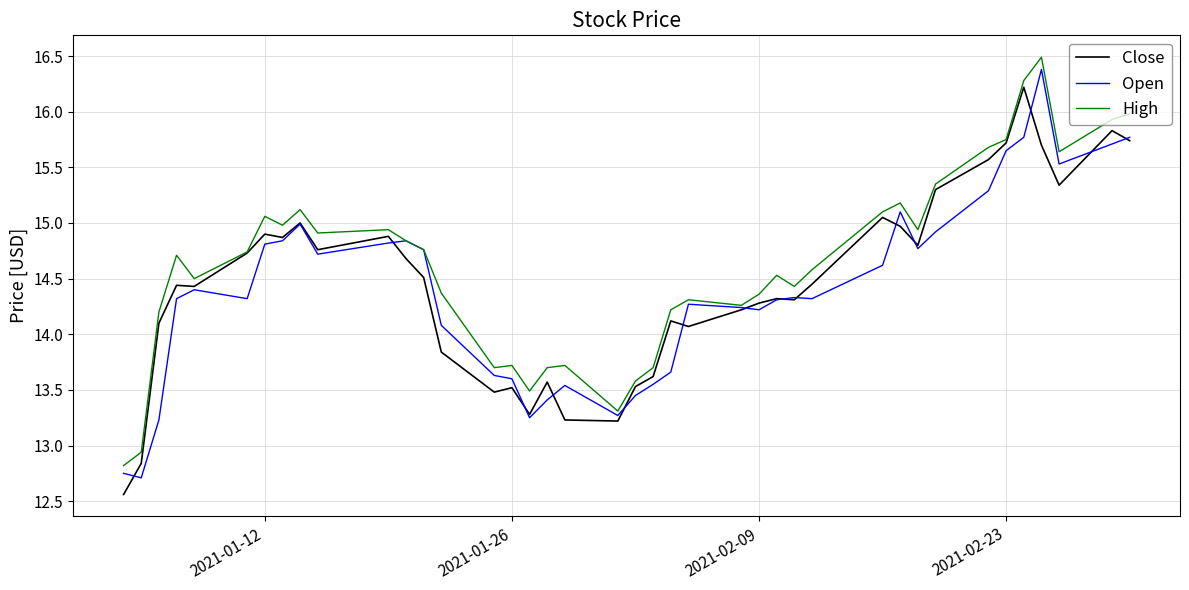

What is the sum of all Close values?

578.0